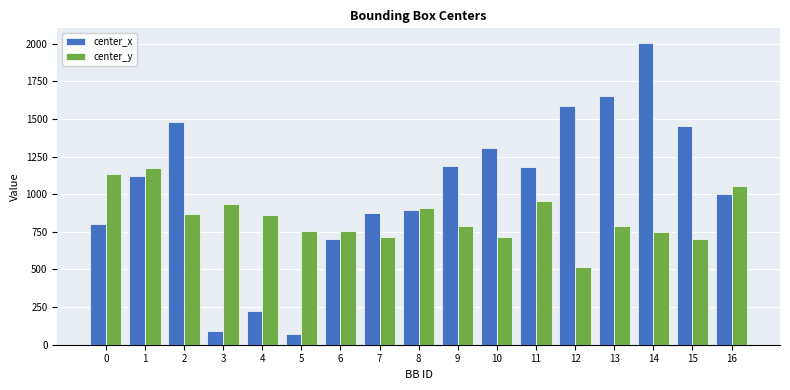

What is the difference between the center_x values at 1 and 6?

421.8